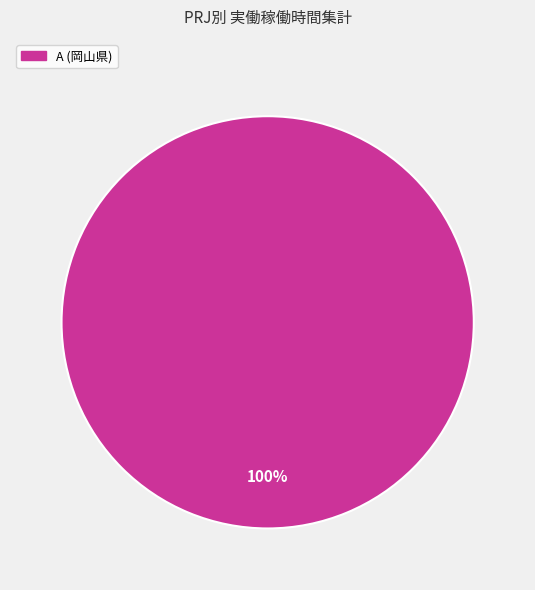

True or false: A (岡山県) accounts for 95% of the total.

False